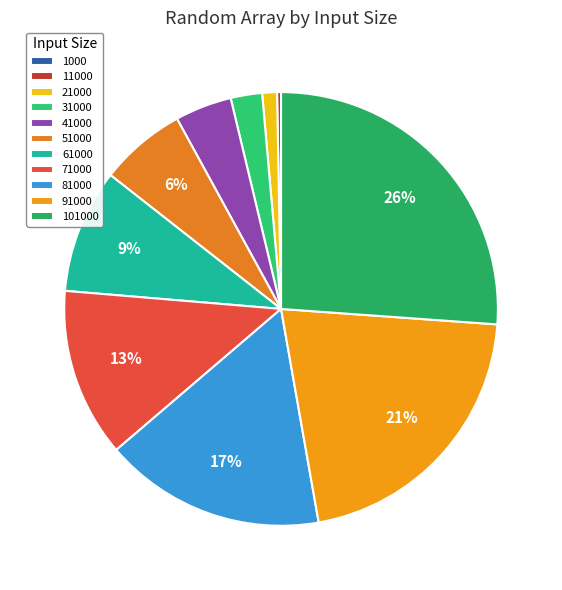

Rank the categories by value from highest to lowest.

101000, 91000, 81000, 71000, 61000, 51000, 41000, 31000, 21000, 11000, 1000